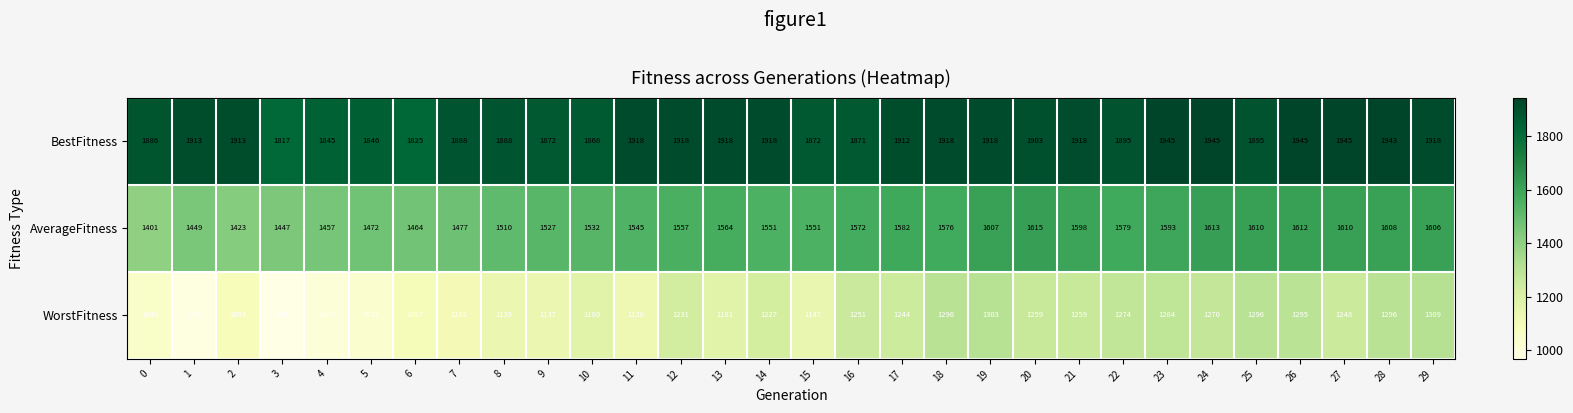

Where is AverageFitness nearest to the value 1508?

8